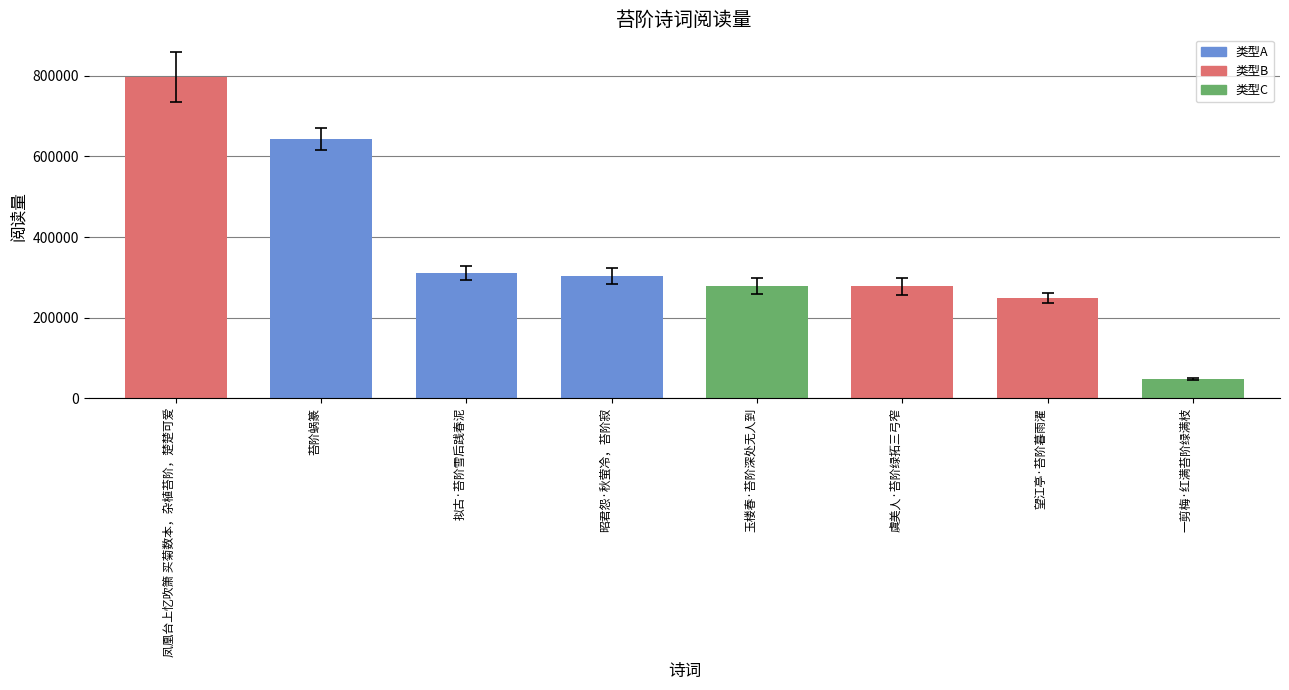

Is it true that the value at 凤凰台上忆吹箫 买菊数本，杂植苔阶，楚楚可爱 is 1188104?

False